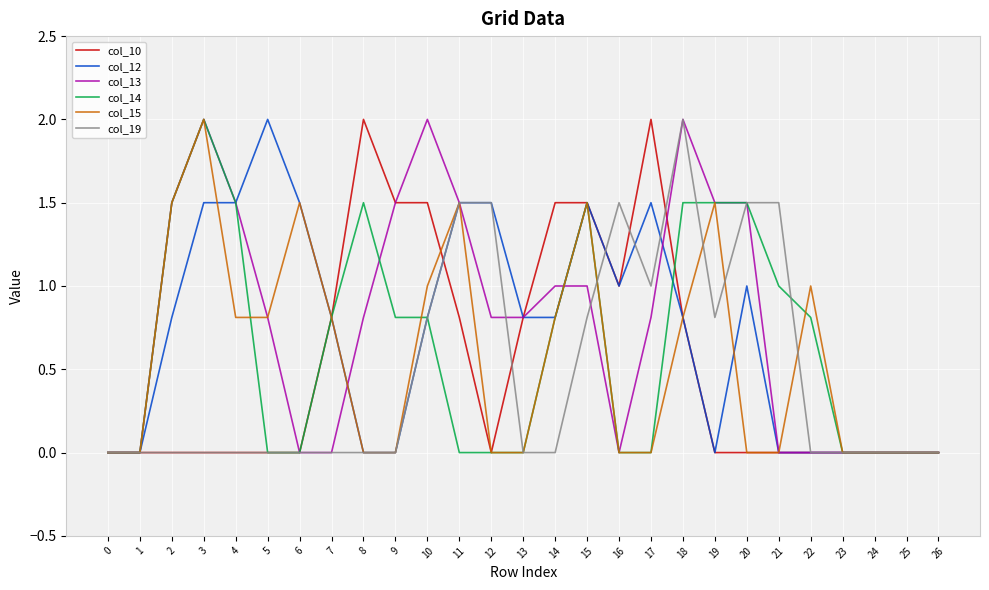

What is the total value across all series at 21?

2.5